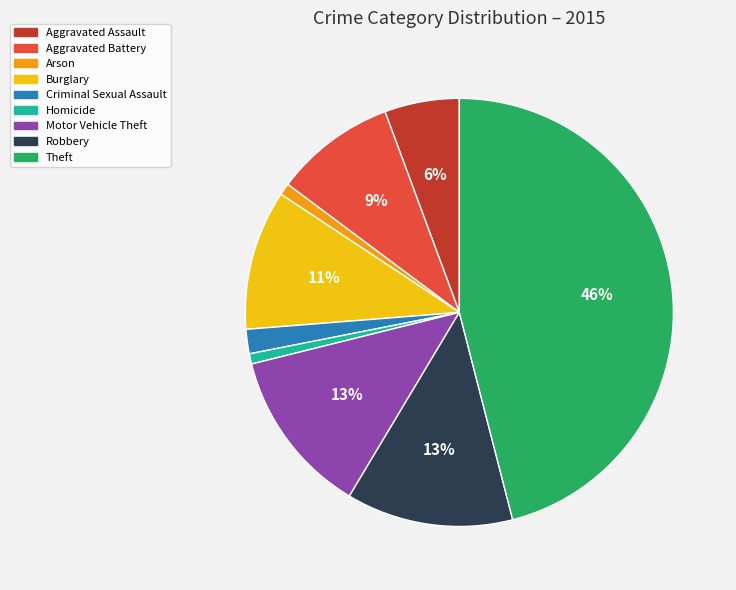

Does any single category account for the majority?

No